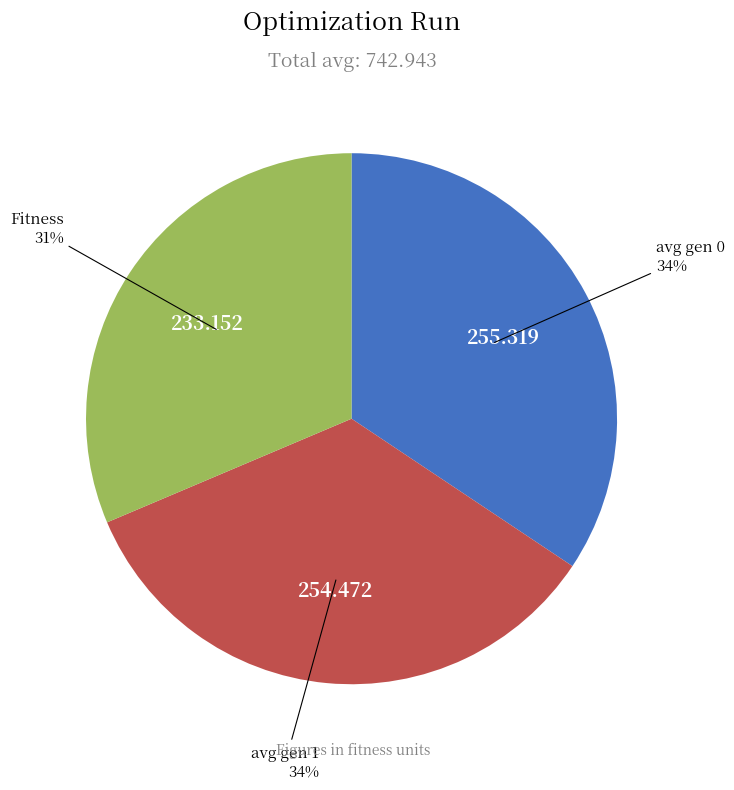

To the nearest percent, what is the difference between the largest and smallest slice percentages?

3%